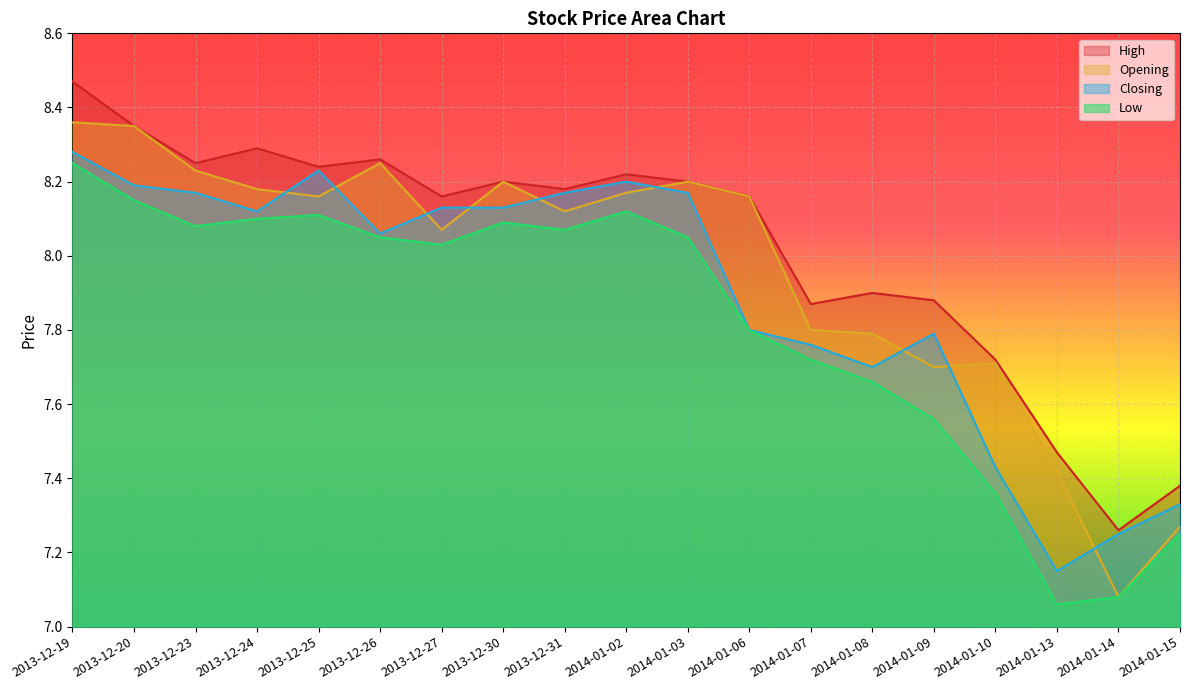

What is the sum of the High values at 2014-01-02 and 2013-12-25?

16.5